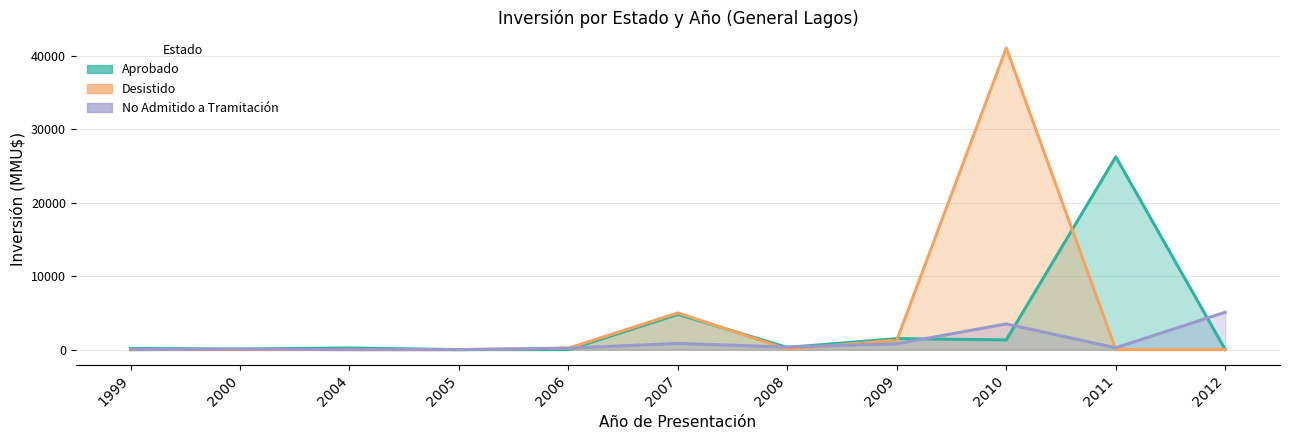

Which has a higher value, 2009 or 2006?

2009